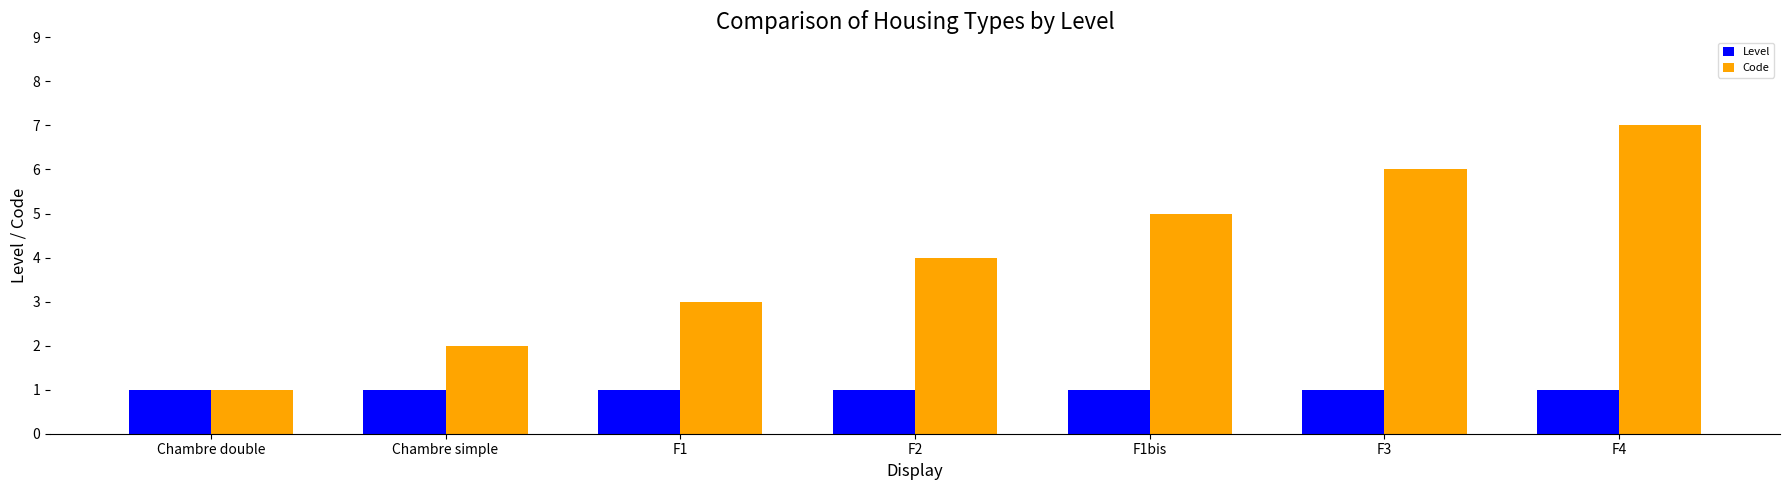

Which category has the highest value across all series?

F4